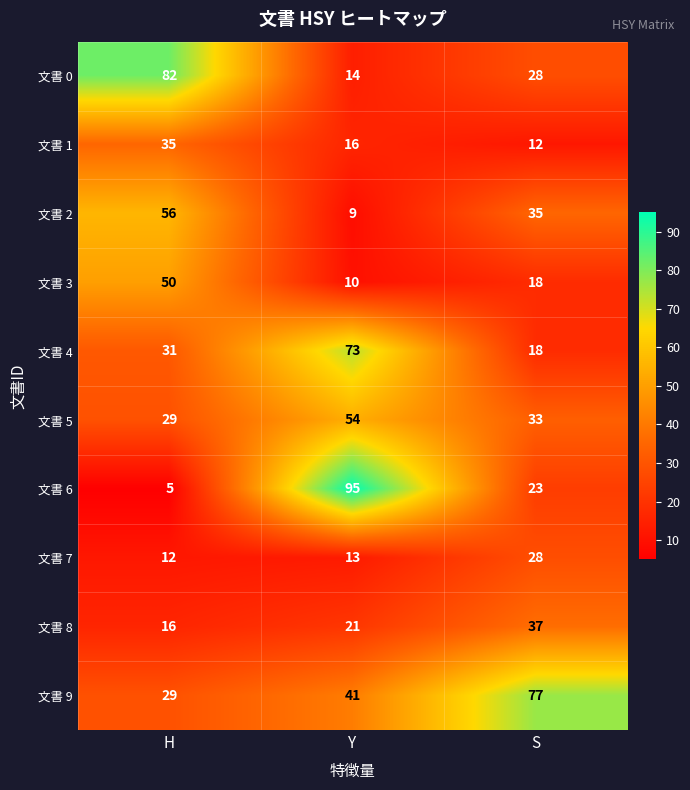

How many categories are shown in the chart?

3